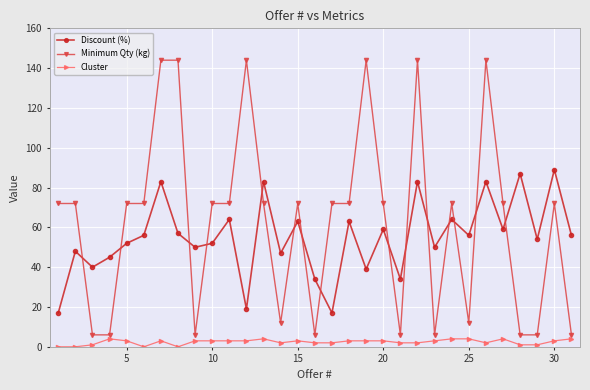

What are all the series names shown in the legend?

Discount (%), Minimum Qty (kg), Cluster